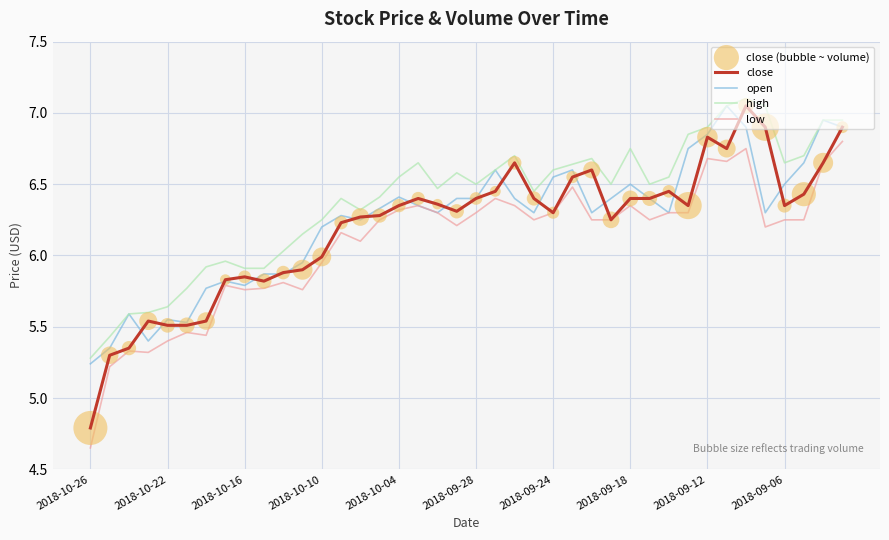

Which series has the largest total across all categories?

high